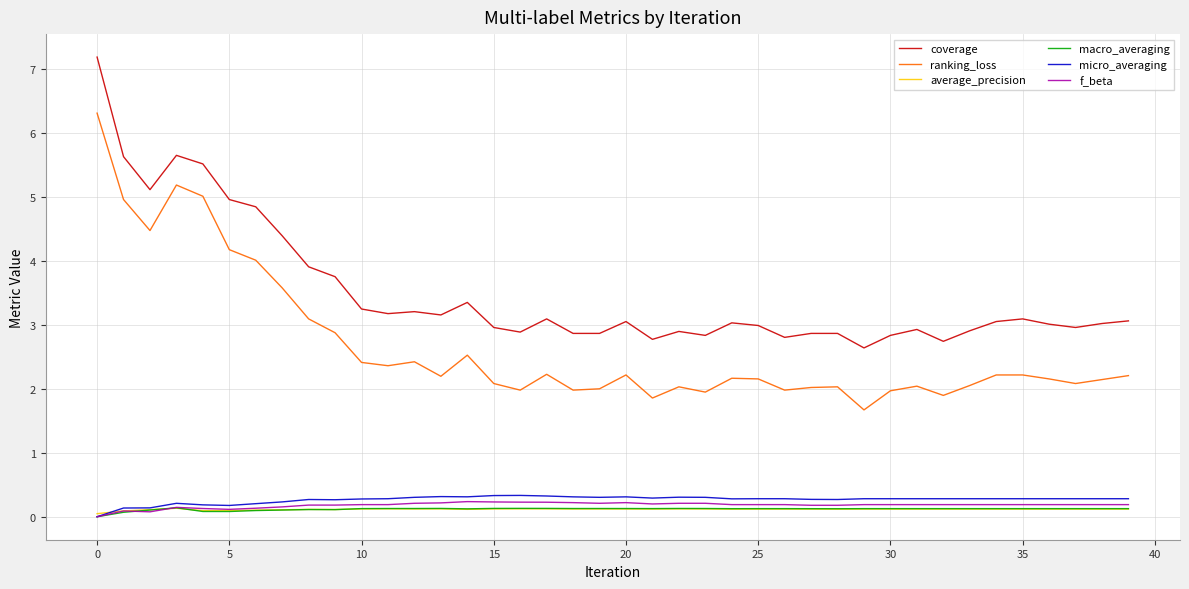

What is the maximum value for coverage?

7.2